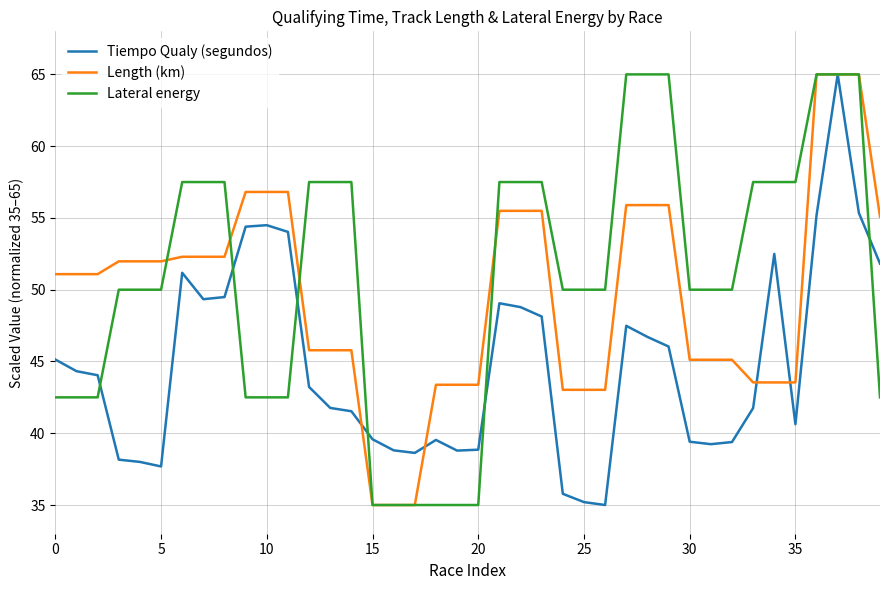

What is the smallest value displayed?

35.0